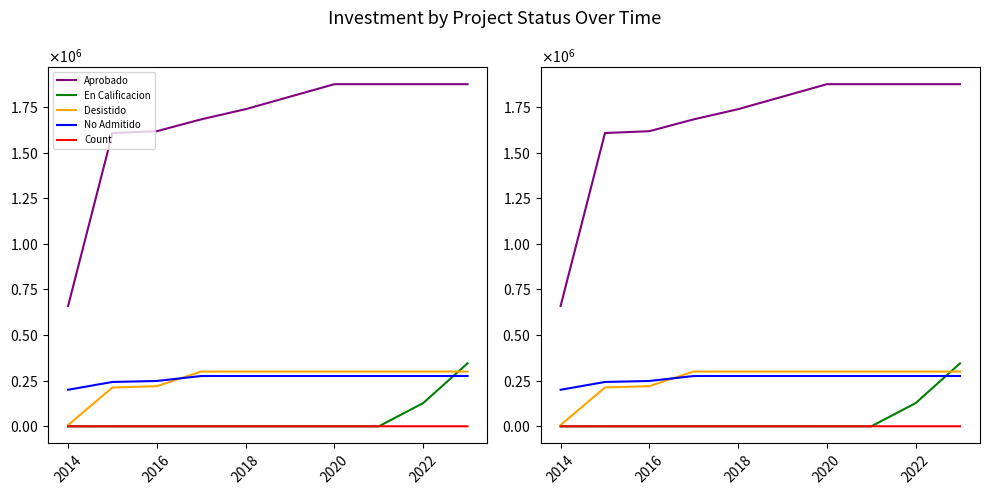

How many lines are shown in the chart?

5